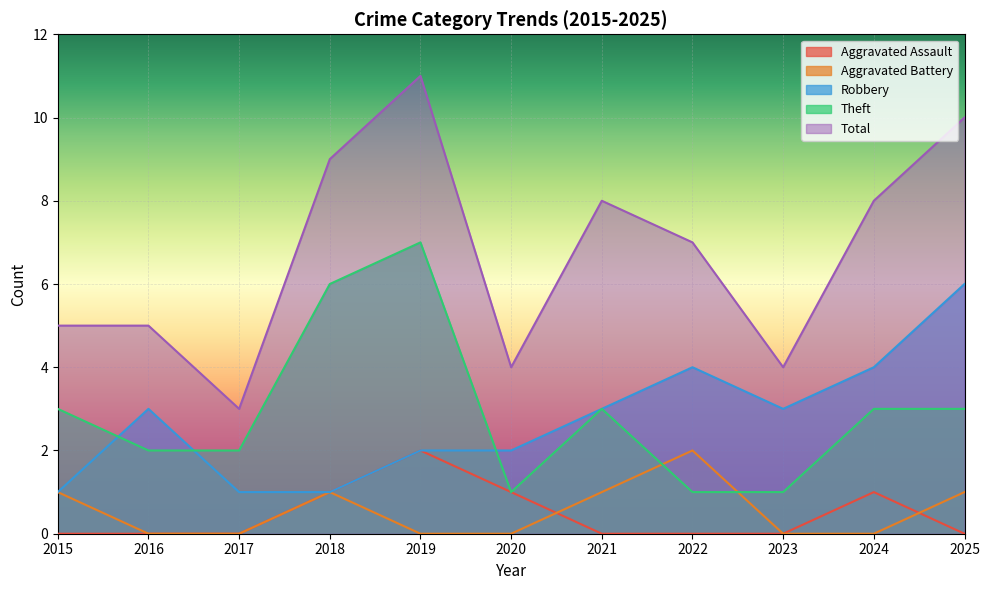

True or false: Aggravated Assault and Theft cross at least once.

False